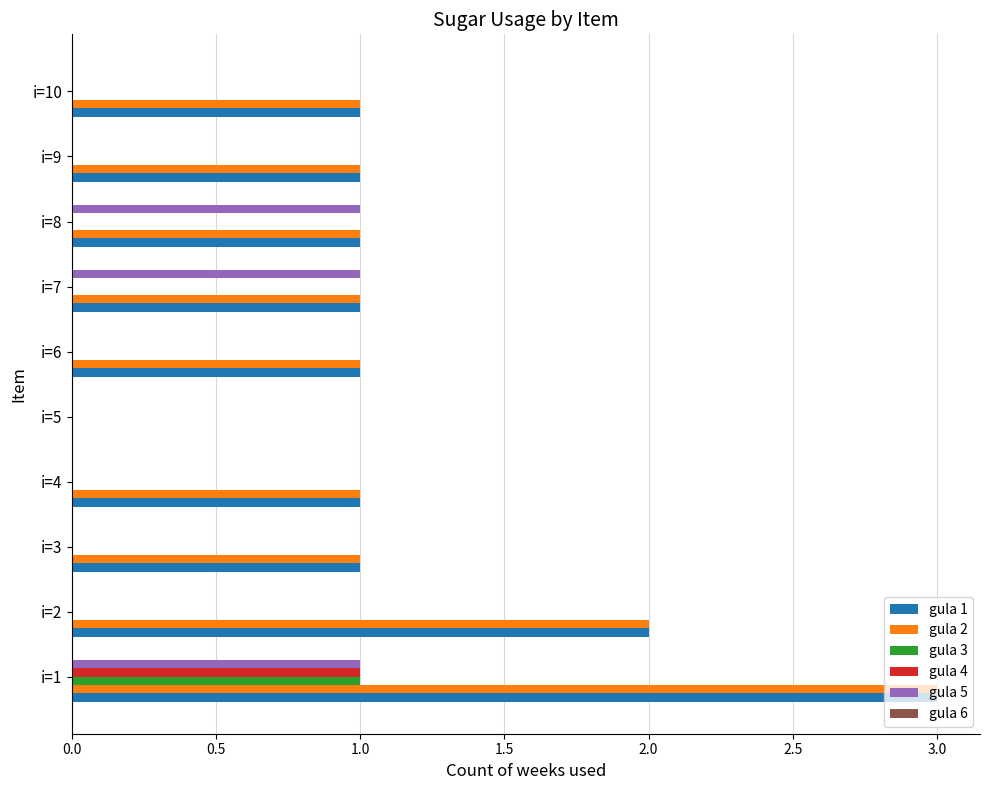

The value of gula 4 at i=10 is -1. True or false?

False